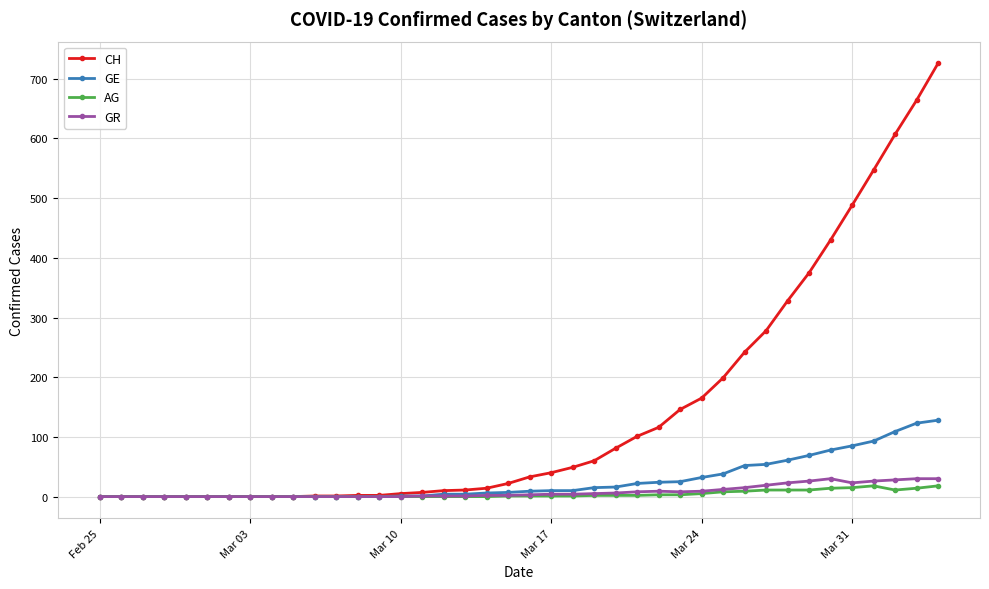

Which series has the widest spread of values?

CH